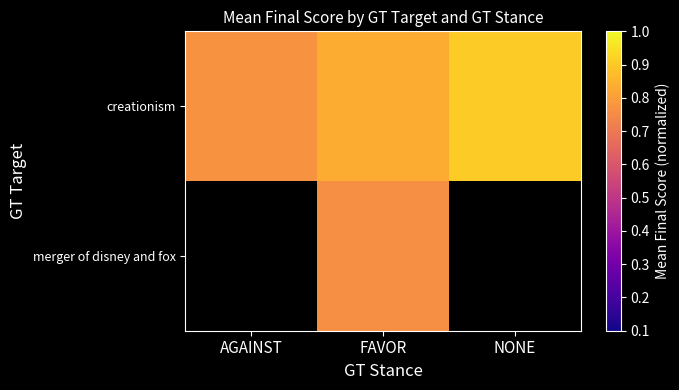

Which series changed the most between AGAINST and FAVOR?

creationism